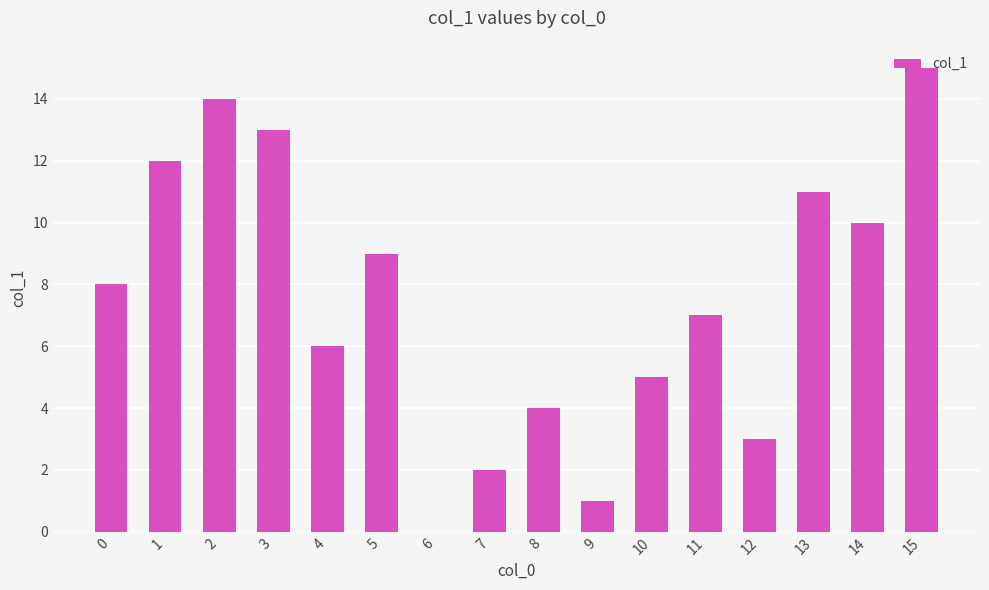

What is the sum of all values?

120